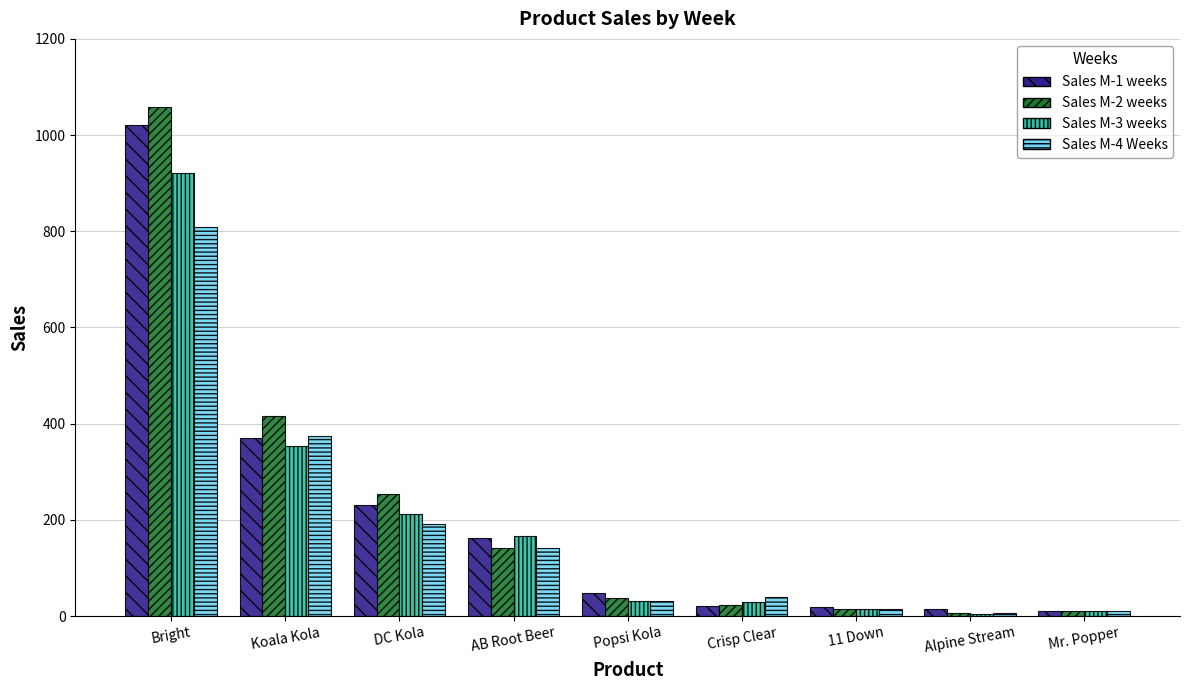

How many bars are there in each group?

4